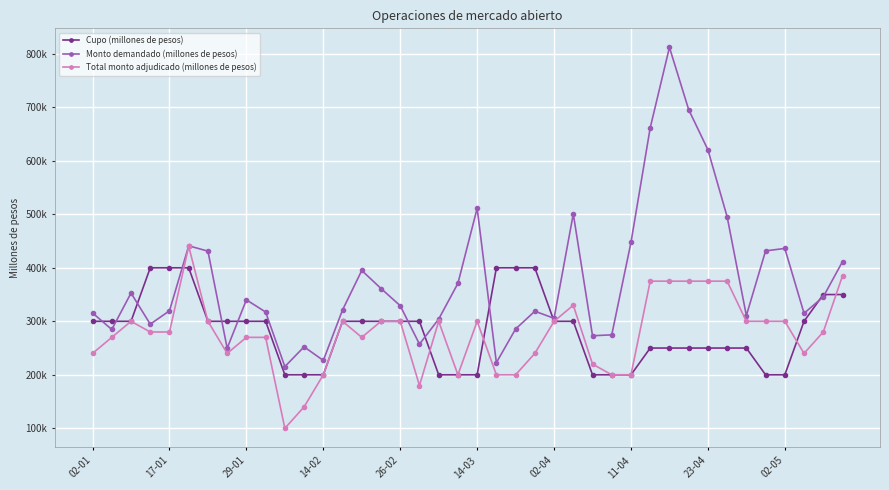

Which series has the largest total across all categories?

Monto demandado (millones de pesos)